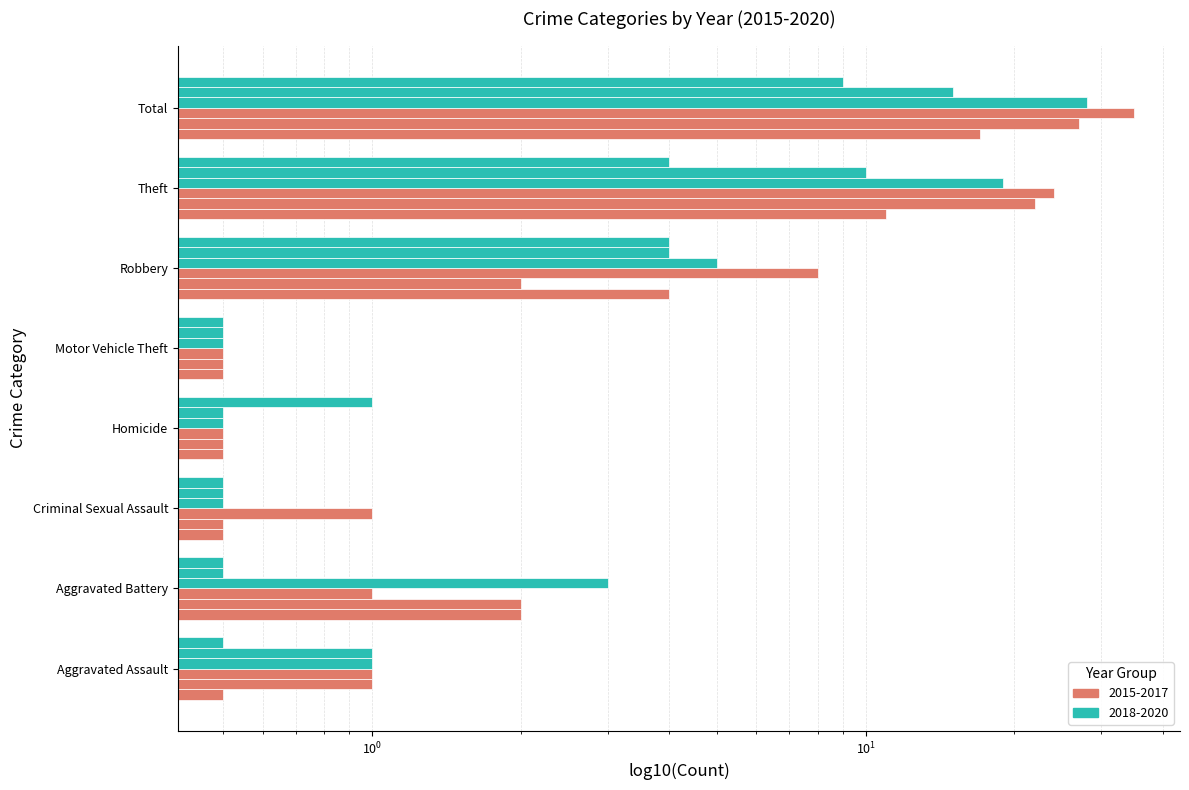

What is the minimum value for 2018?

0.5